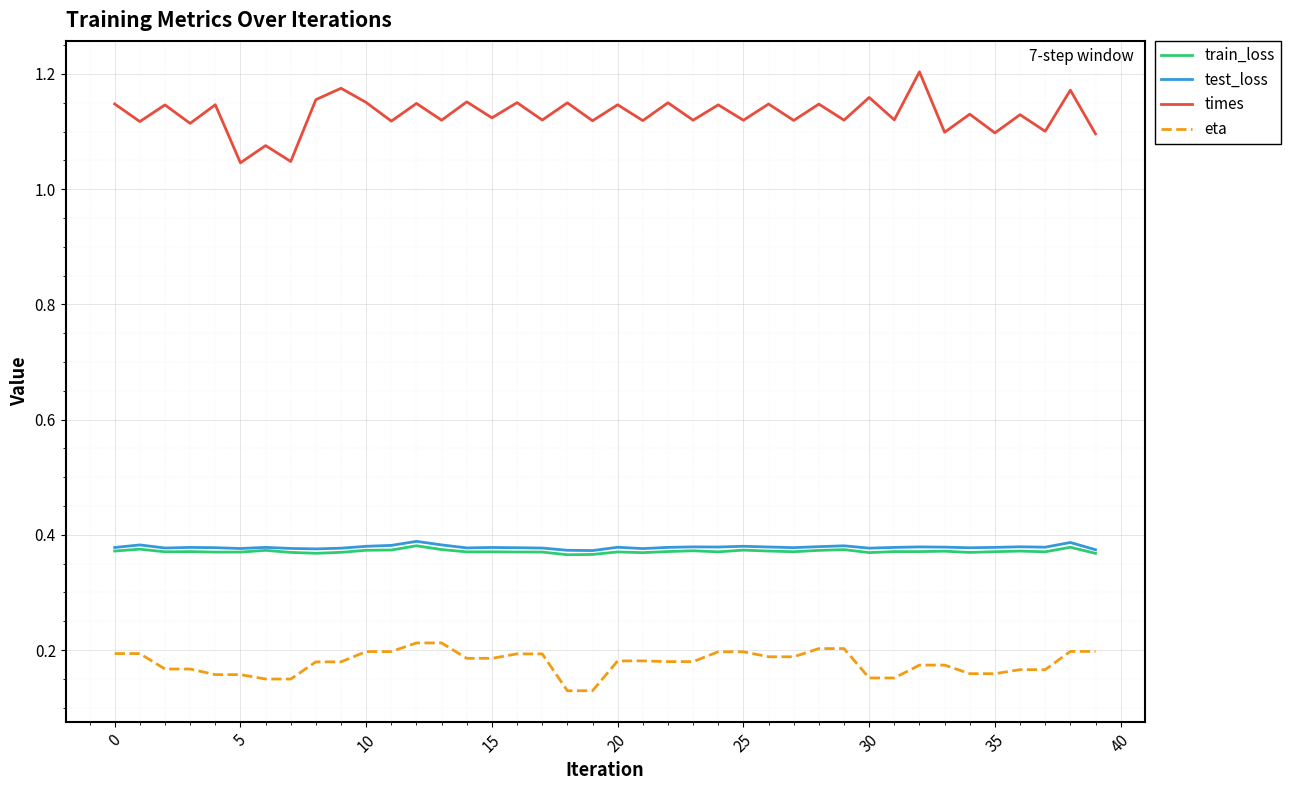

True or false: test_loss and times intersect in this chart.

False